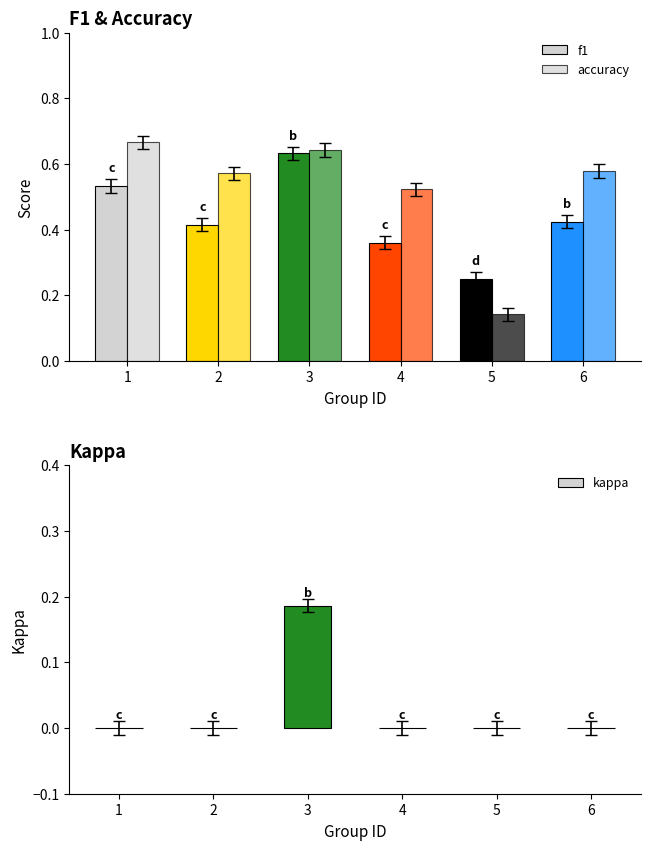

What are all the series names shown in the legend?

f1, accuracy, kappa